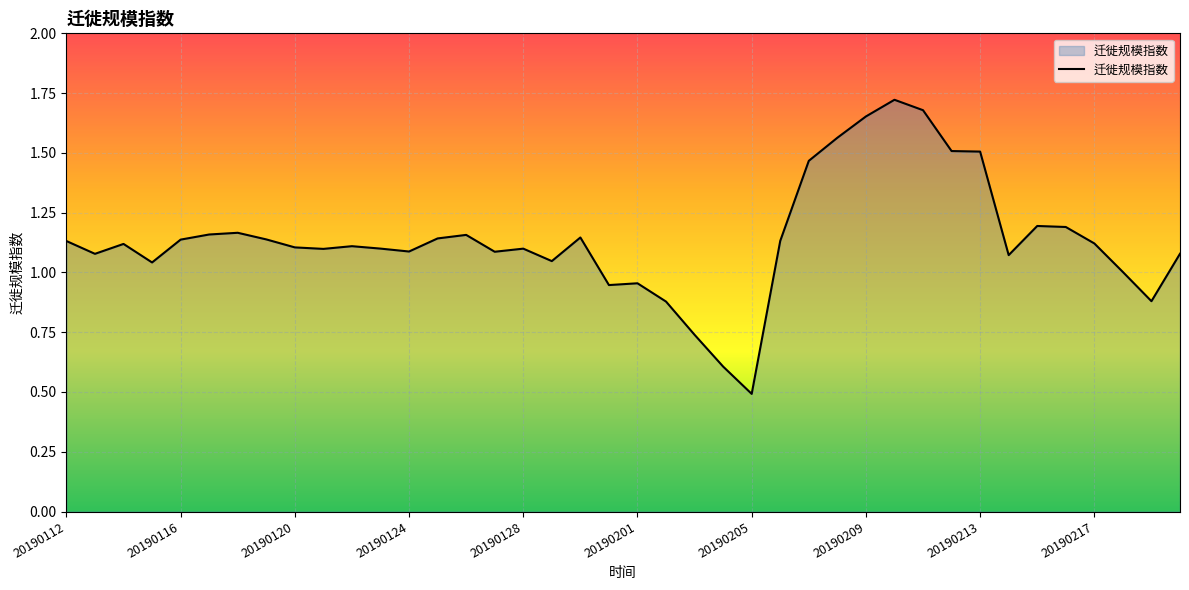

How many lines are shown in the chart?

1